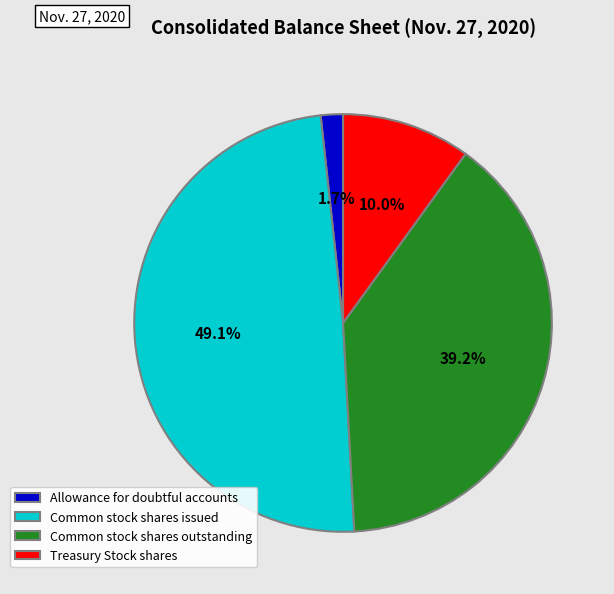

Which slice is the largest?

Common stock shares issued